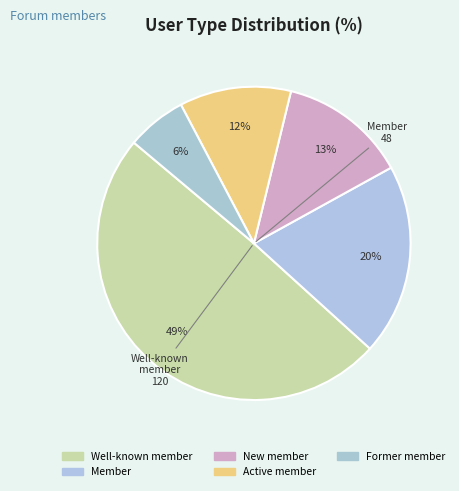

Rank the categories by value from lowest to highest.

Former member, Active member, New member, Member, Well-known member